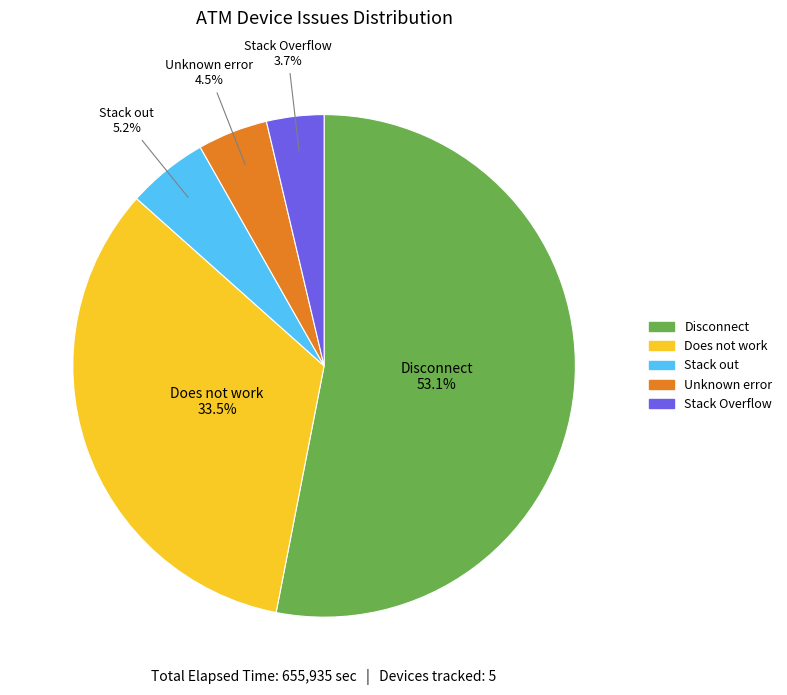

Is there any slice that represents more than half of the pie?

Yes